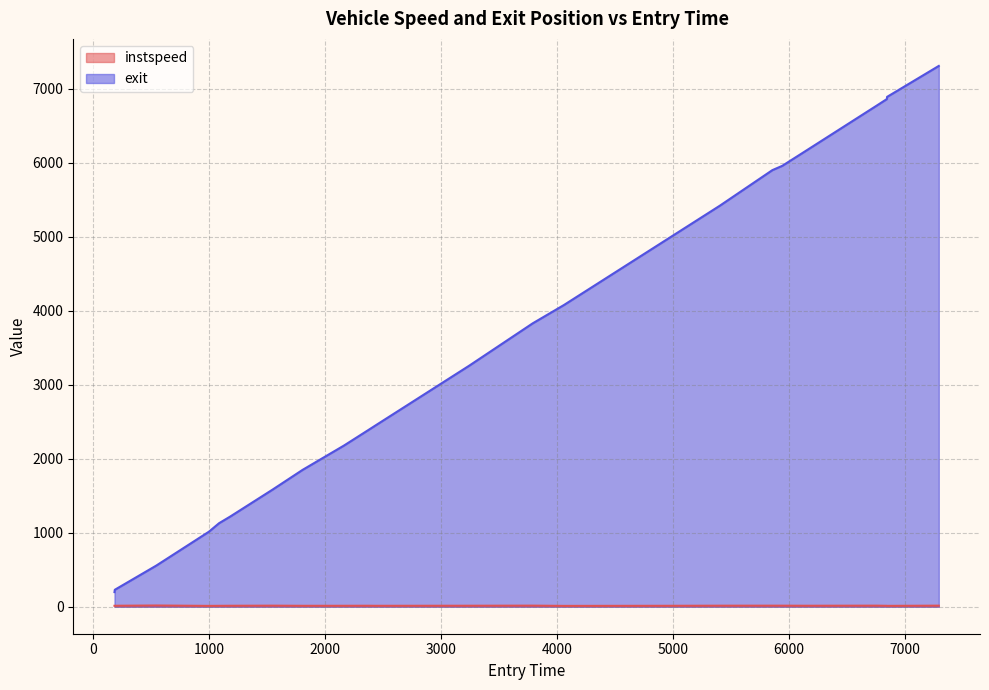

How many interior local peaks does the instspeed series have?

6